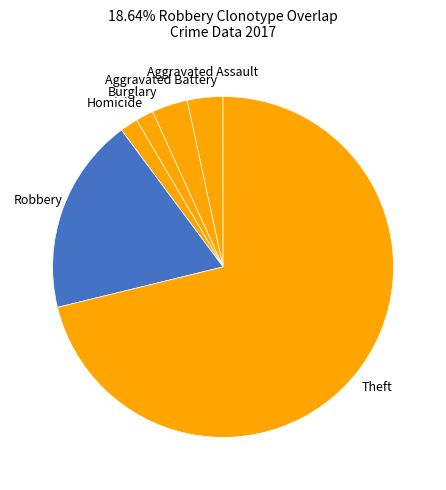

Count the number of slices in the pie.

6